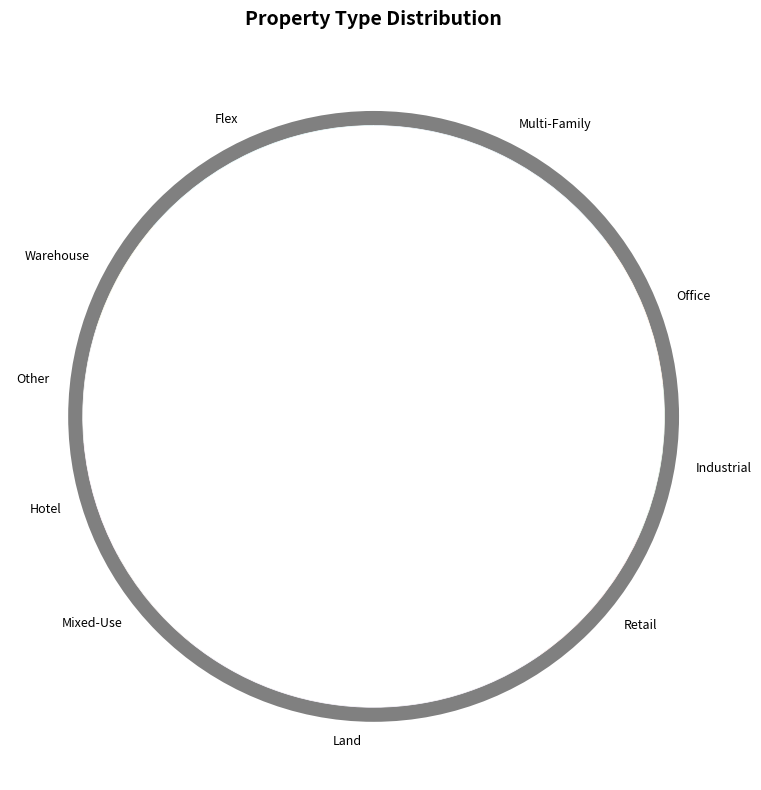

Does 6.2 account for over 50% of the chart?

No